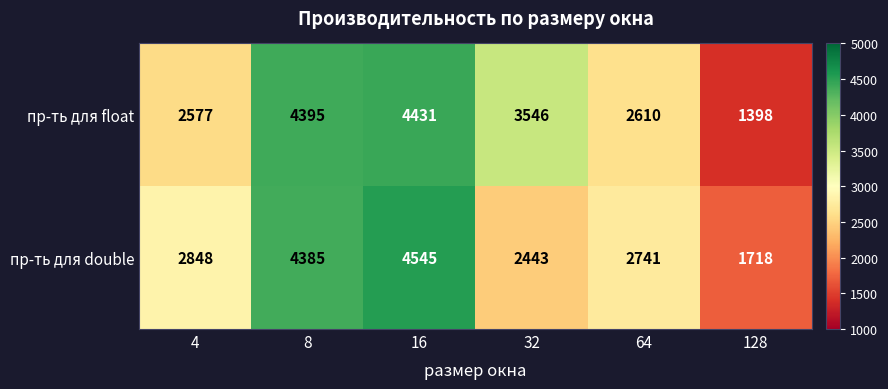

What is the difference between the пр-ть для double values at 32 and 64?

298